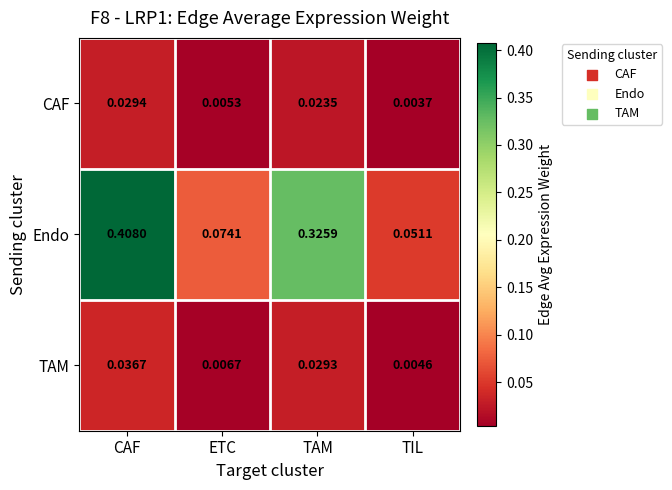

Between ETC and TAM, which series saw the biggest shift?

Endo